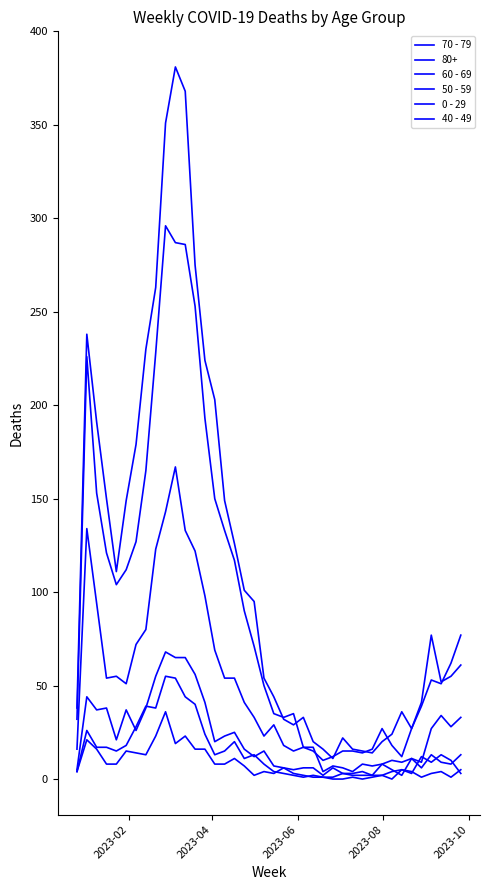

What is the highest value of the 70 - 79 series?

296